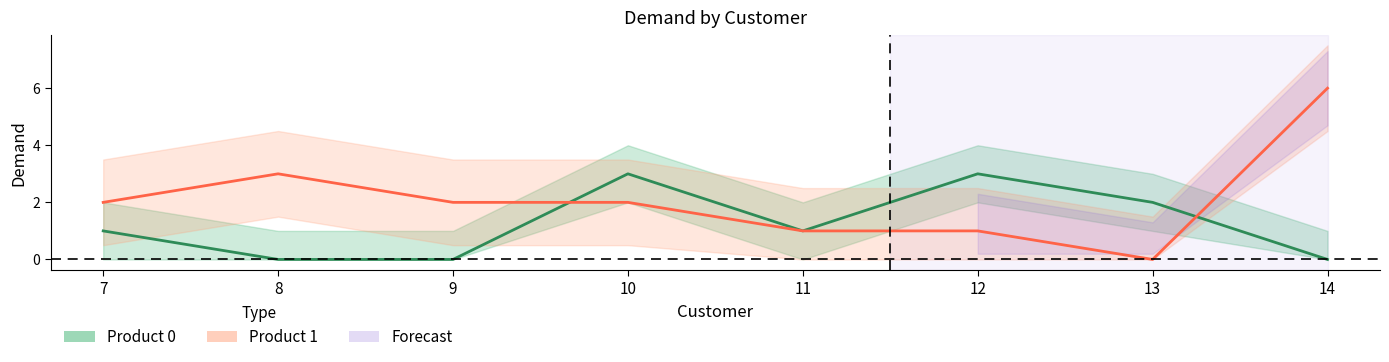

Does the chart have visible grid lines?

No